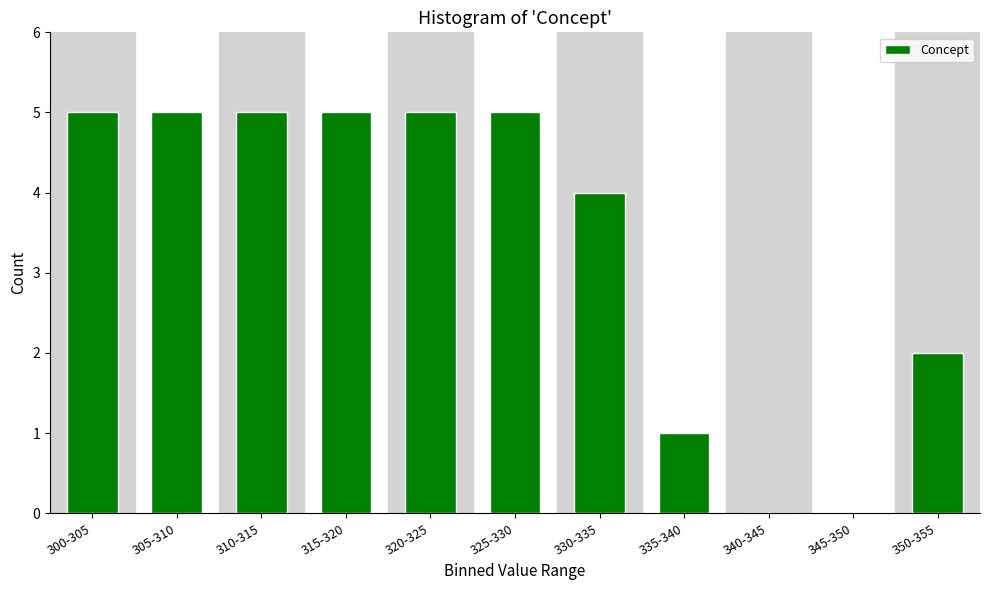

Reading right to left, what are all the values shown in this chart?

350-355=2	345-350=0	340-345=0	335-340=1	330-335=4	325-330=5	320-325=5	315-320=5	310-315=5	305-310=5	300-305=5